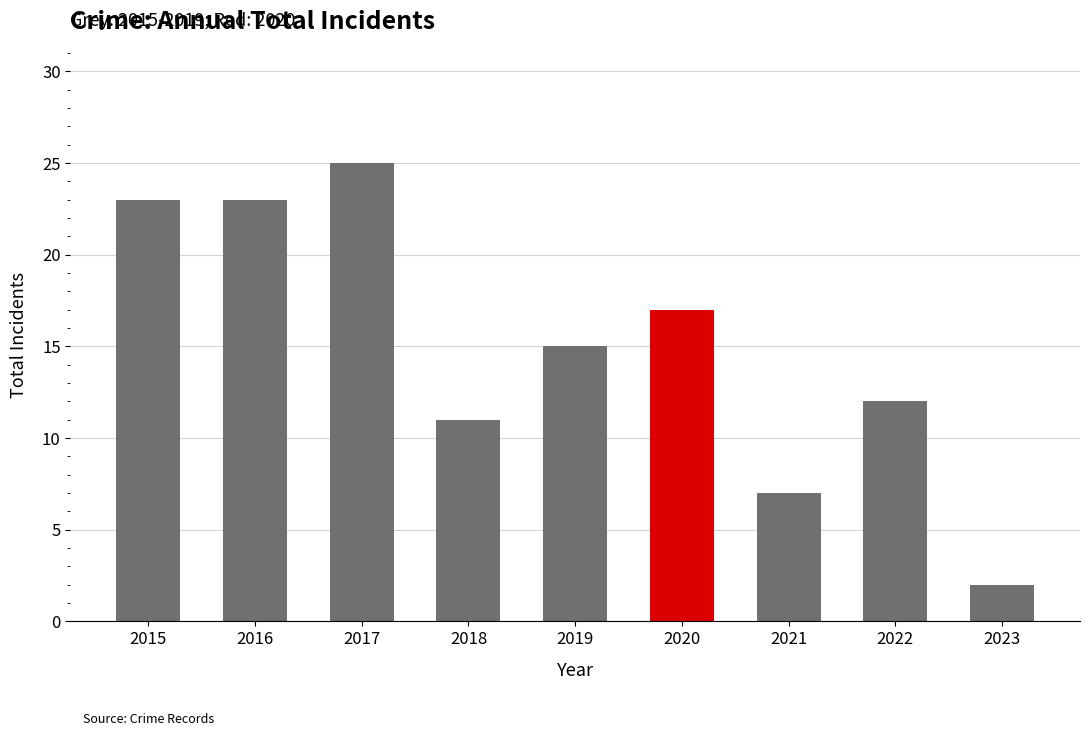

Is it true that the value at 2023 is 3?

False